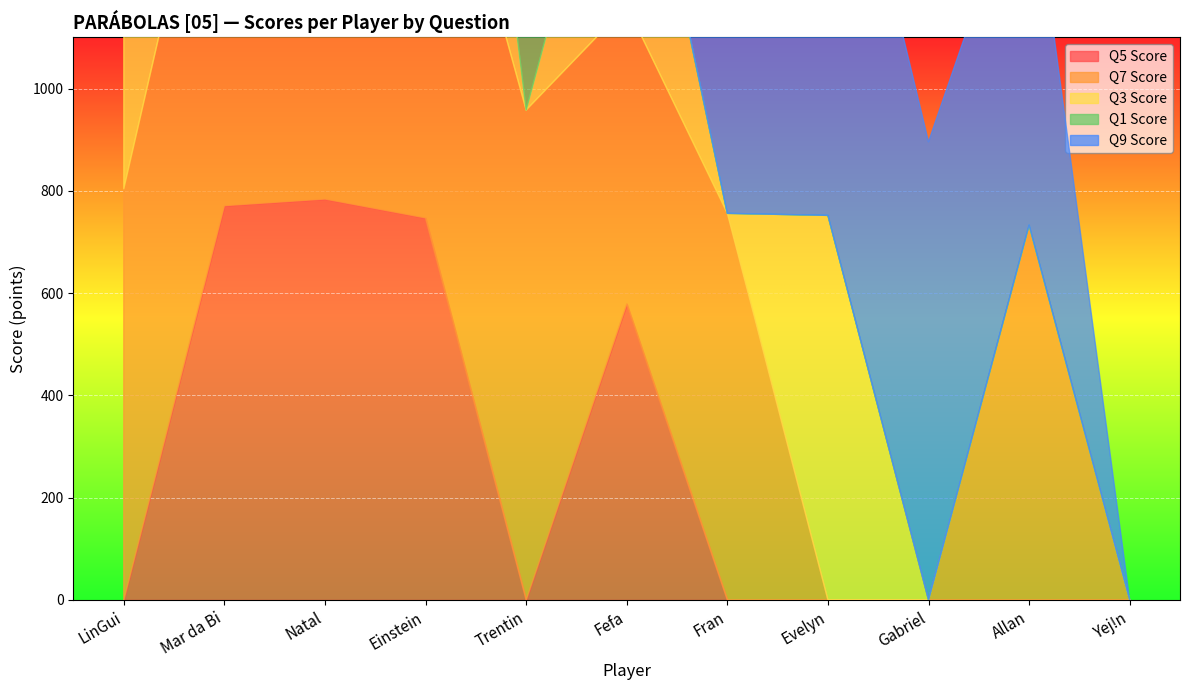

How many lines are shown in the chart?

5